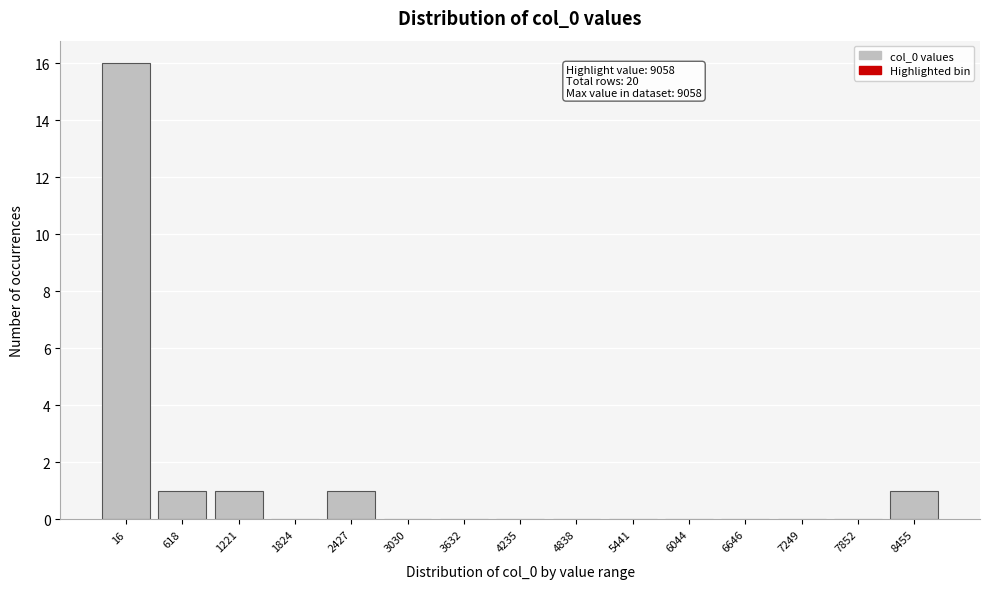

Reading left to right, extract all data points from this chart.

16=16	618=1	1221=1	1824=0	2427=1	3030=0	3632=0	4235=0	4838=0	5441=0	6044=0	6646=0	7249=0	7852=0	8455=1